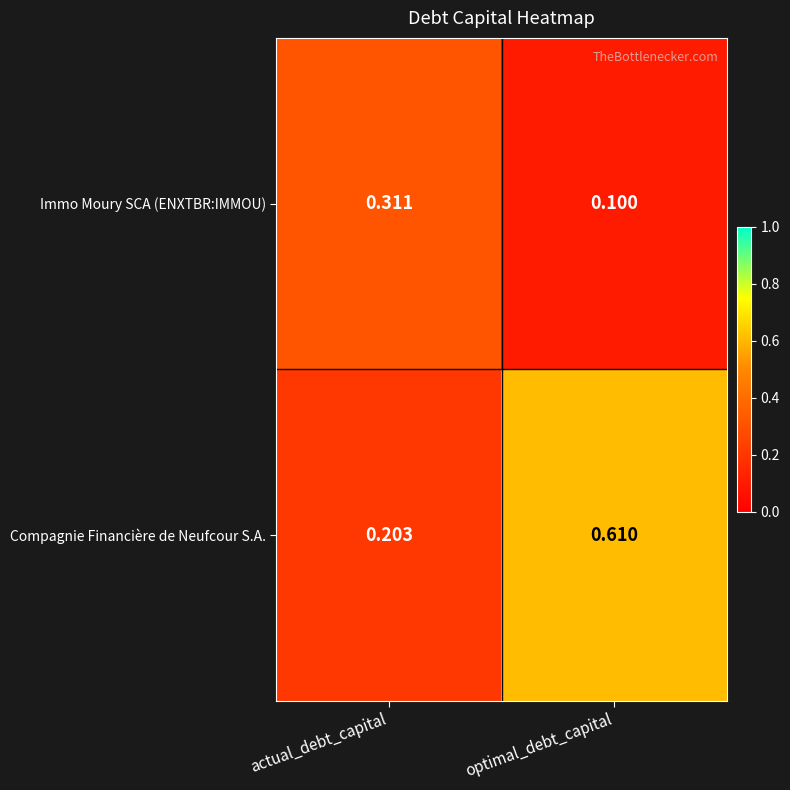

Is the value of Compagnie Financière de Neufcour S.A. at actual_debt_capital greater than the value of Immo Moury SCA (ENXTBR:IMMOU) at actual_debt_capital?

No